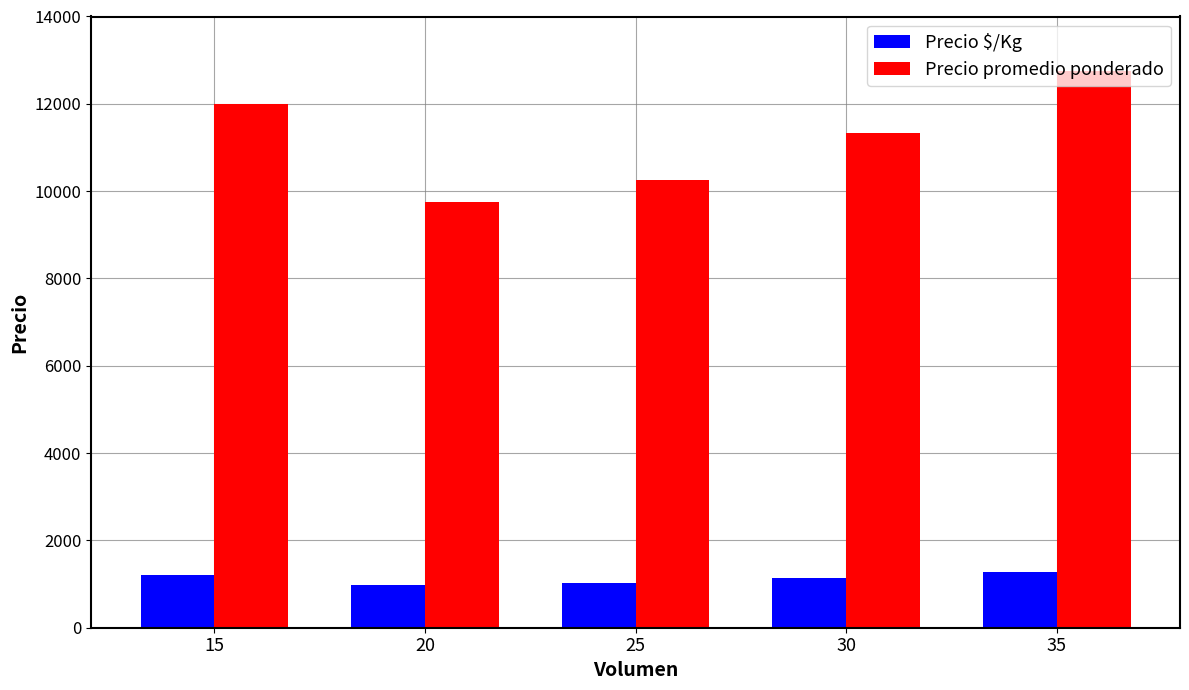

At which label does Precio promedio ponderado first exceed 11333?

15